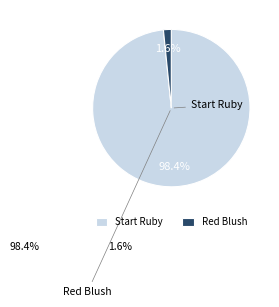

How many slices are in this pie chart?

2